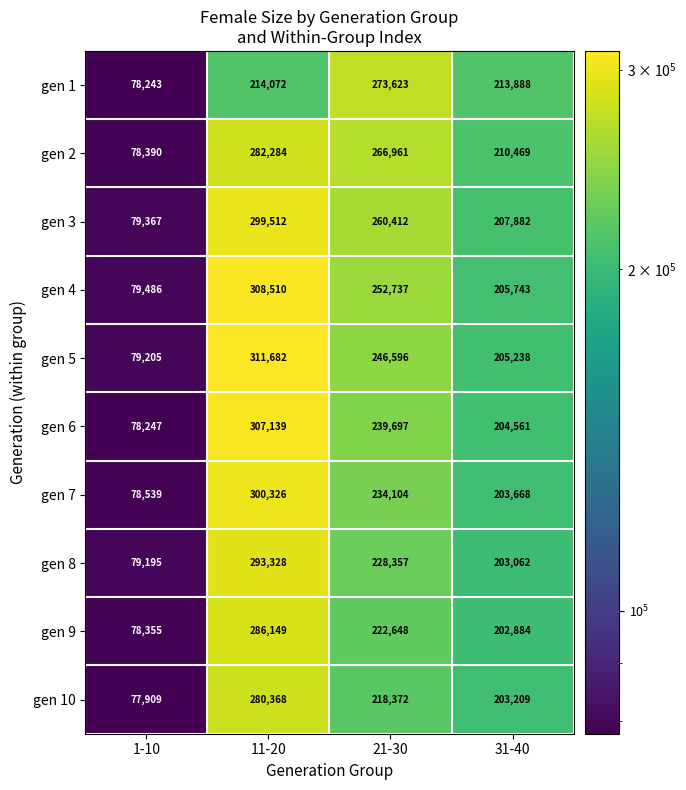

At which category is the sum across all series the highest?

11-20